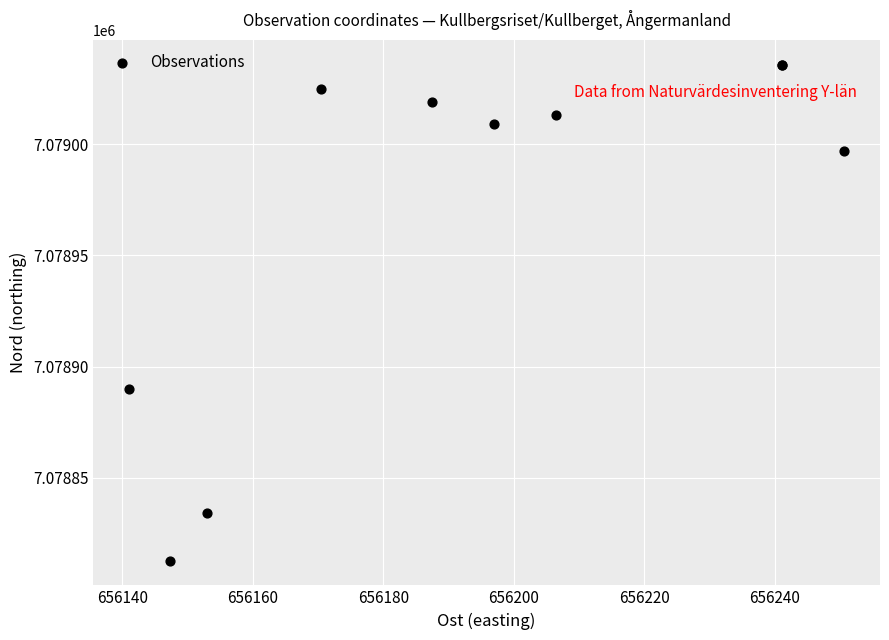

What Y value in the scatter plot is closest to 7078924?

7078890.0